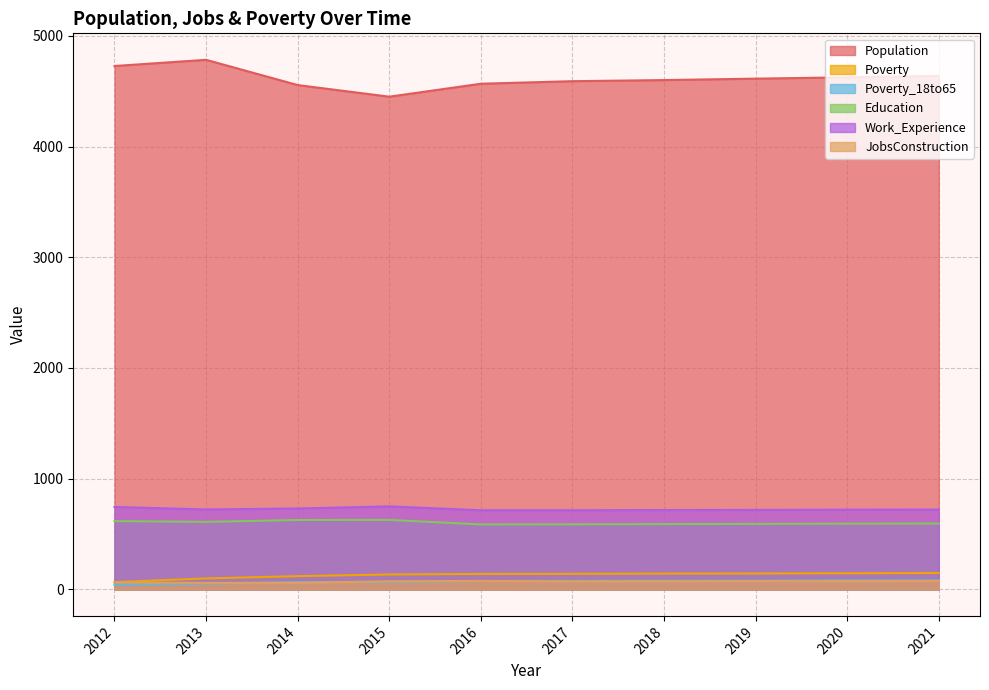

What is the difference between the JobsConstruction values at 2014 and 2016?

17